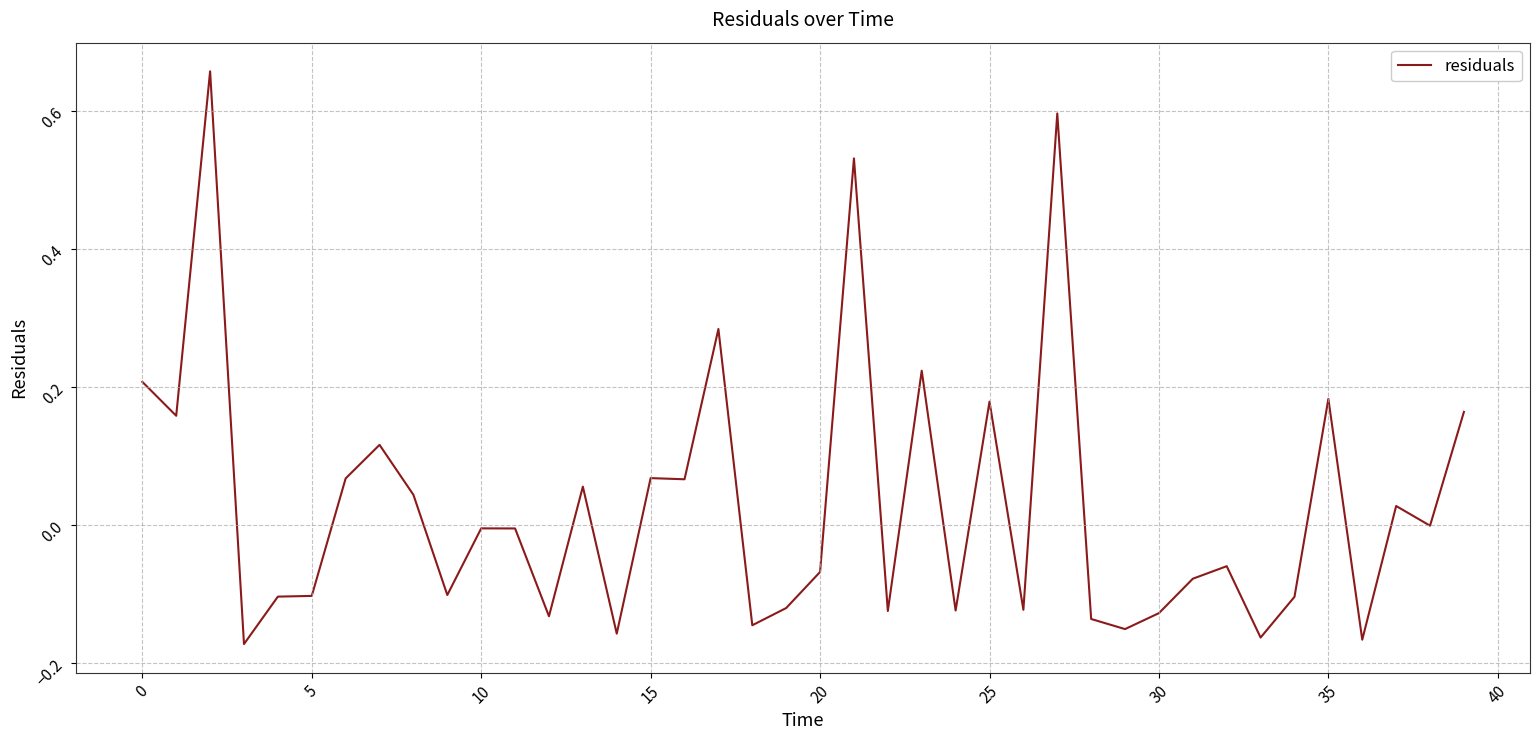

Is this an area chart (filled region under the line)?

No